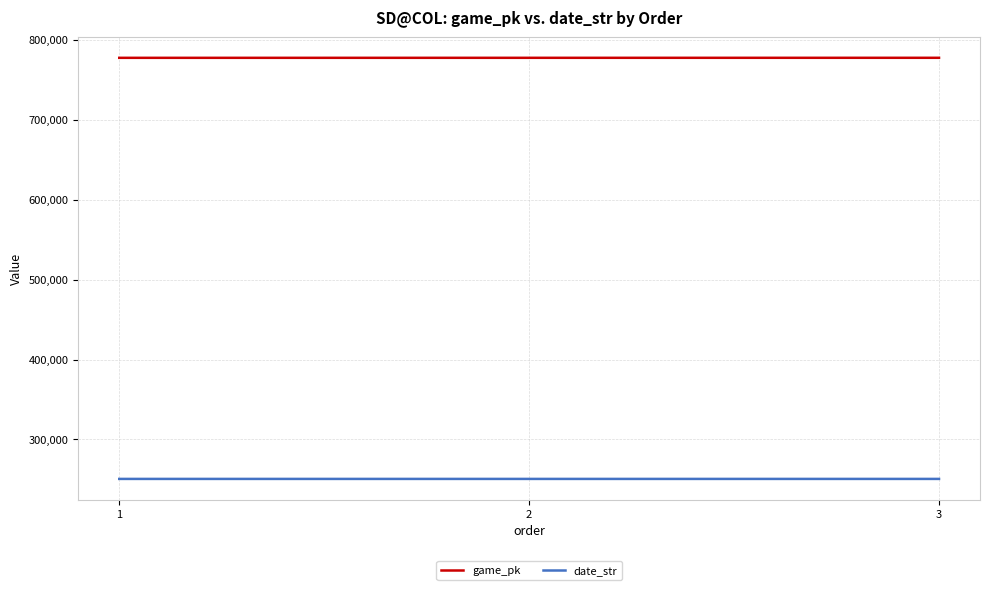

What is the total value across all series at 3?

1028502